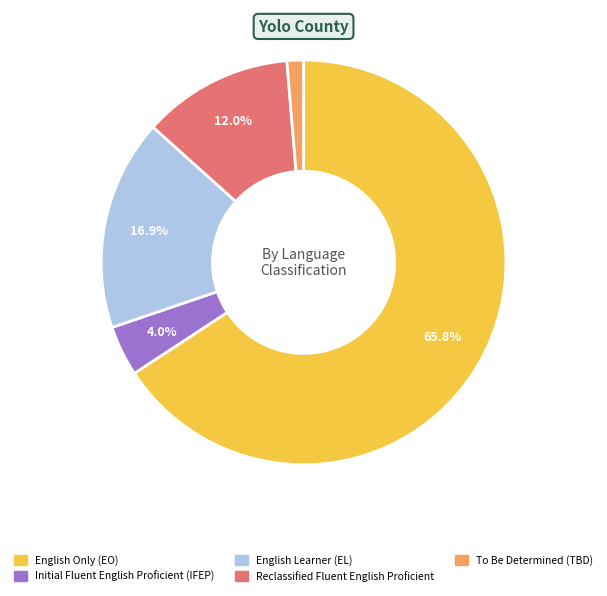

What is the majority slice?

English Only (EO)